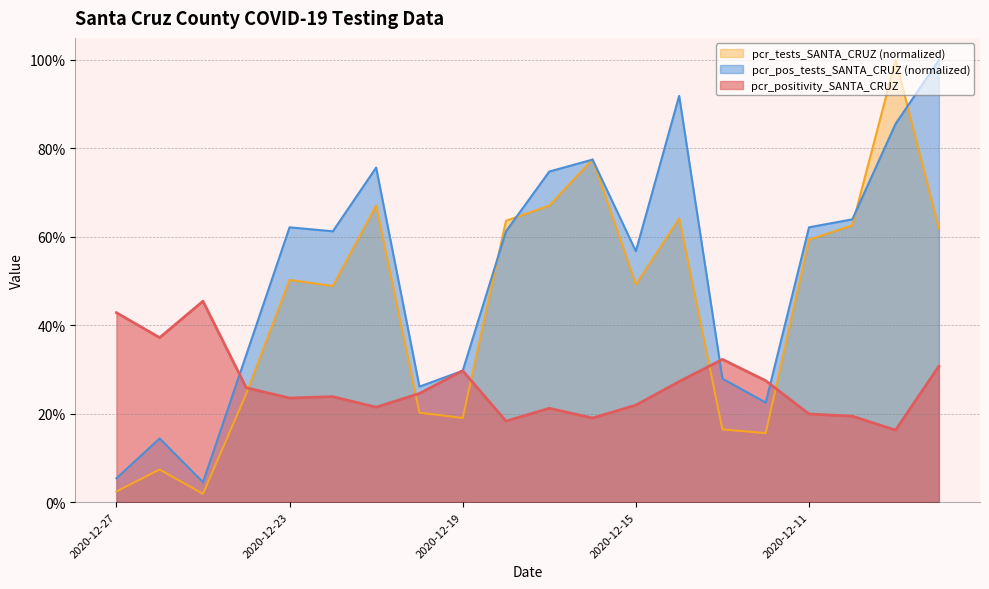

What is the value of the pcr_tests_SANTA_CRUZ point at the 6th from the left?

0.5